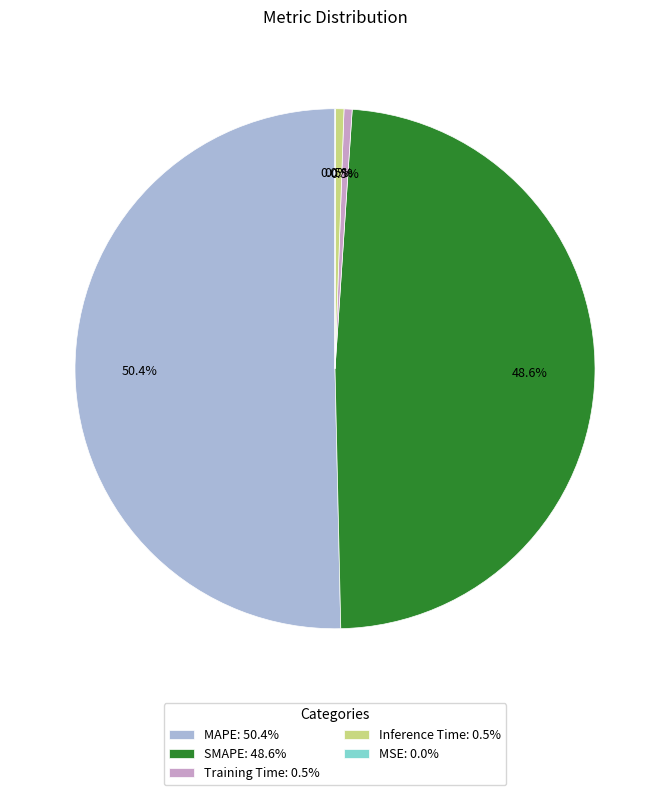

To the nearest percent, what percentage of the pie is MAPE?

50%